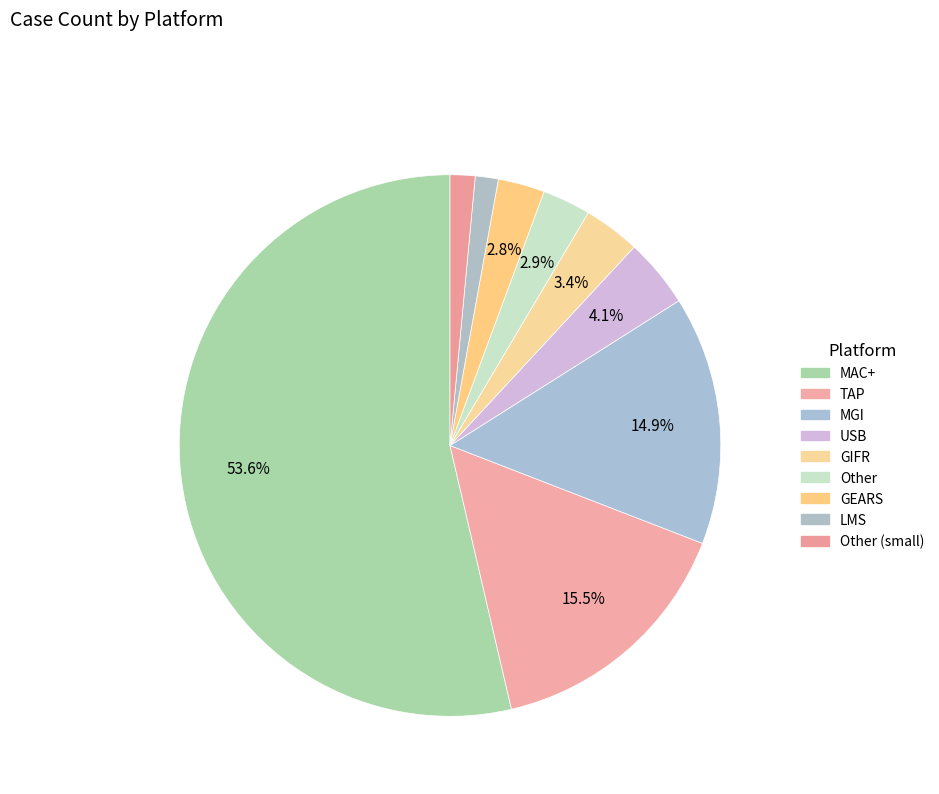

How many slices are in this pie chart?

9